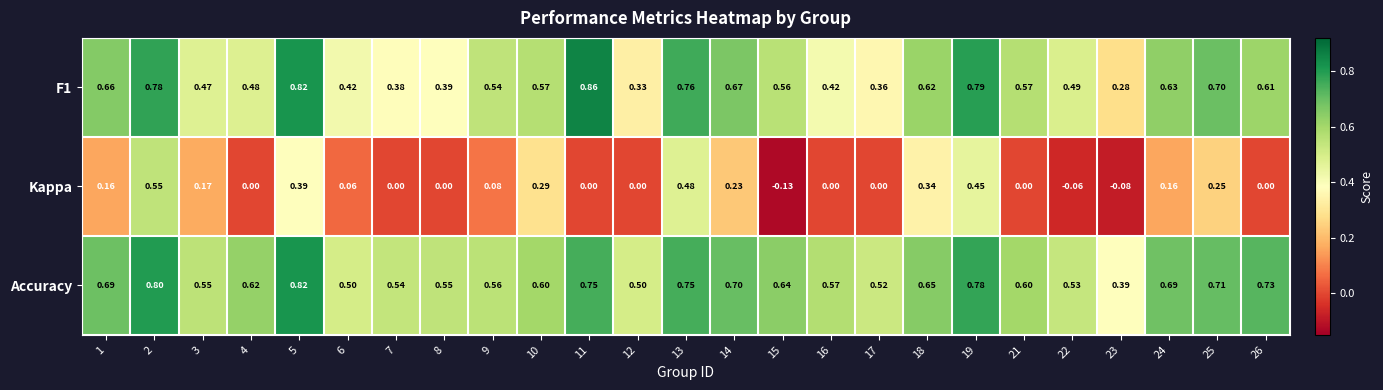

What is the difference between the highest and lowest values at 12?

0.5